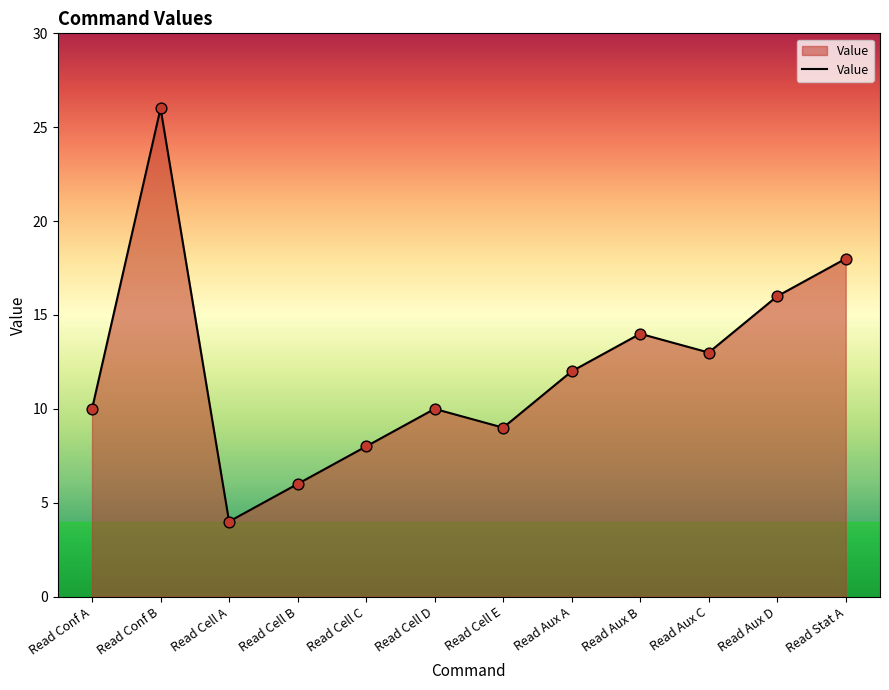

What is the change in value from Read Conf B to Read Aux D?

-10